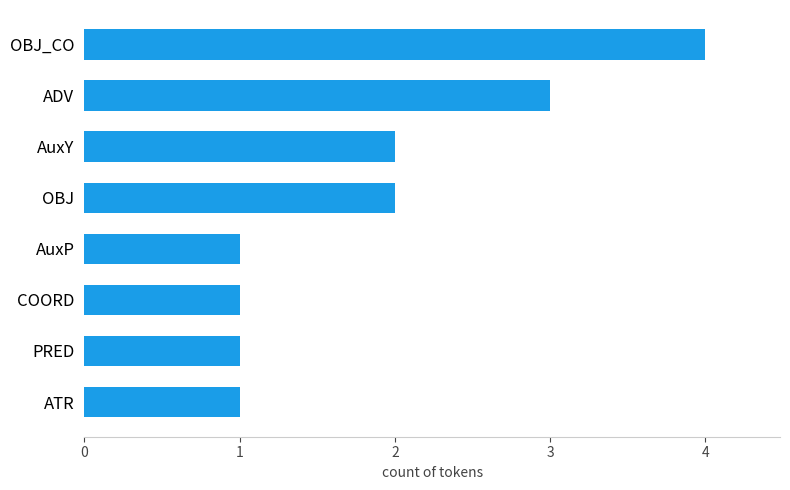

Which category has the highest value across all series?

OBJ_CO